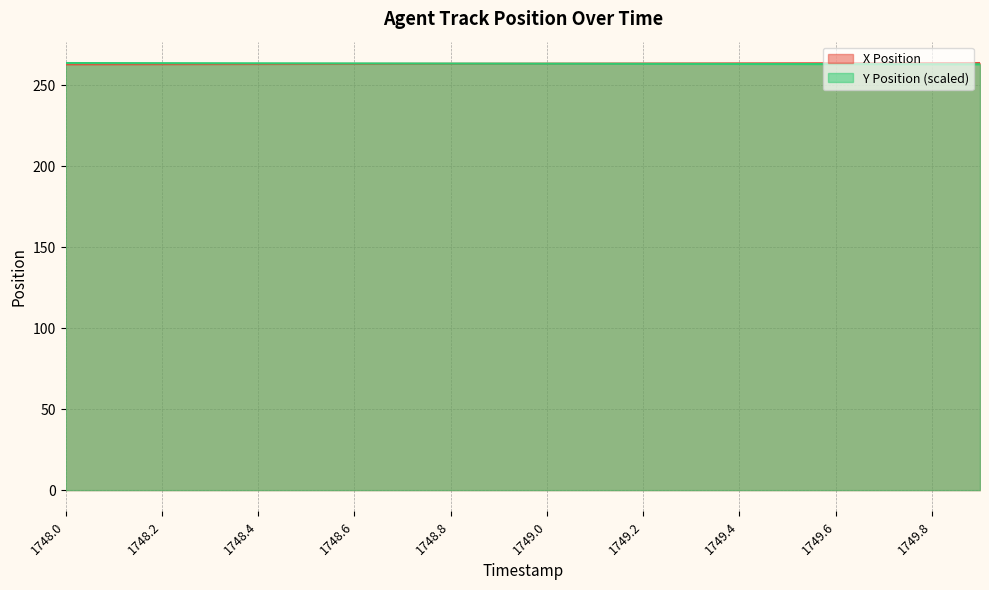

What is the greatest value displayed?

263.9